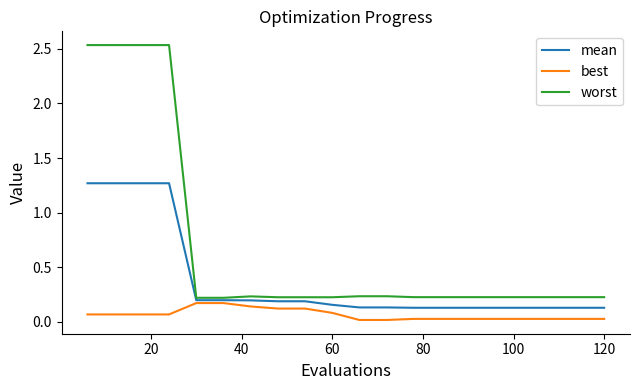

List the series in order of their overall mean, highest first.

worst, mean, best